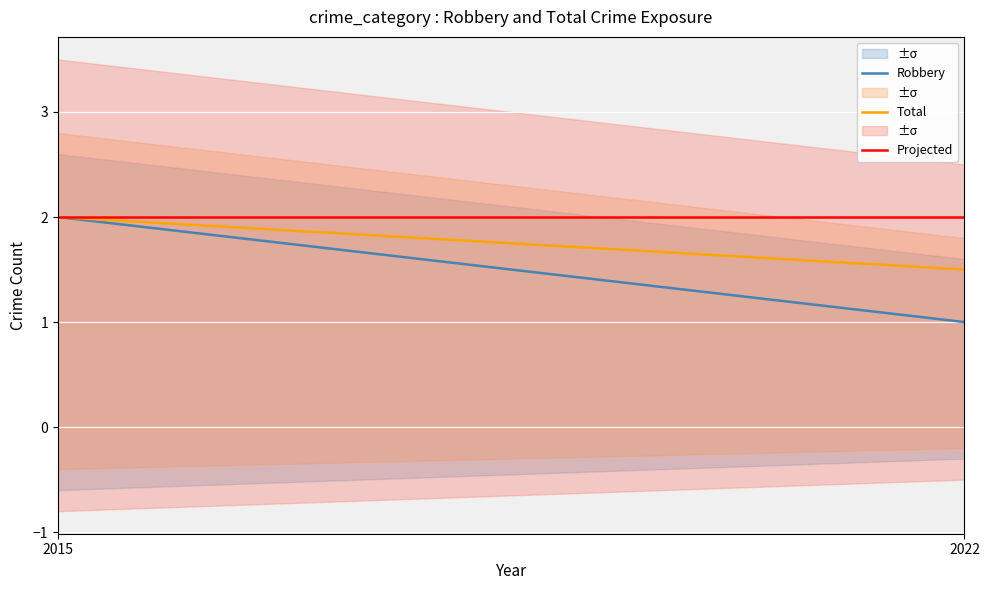

Which series changed the most between 2015 and 2022?

Robbery